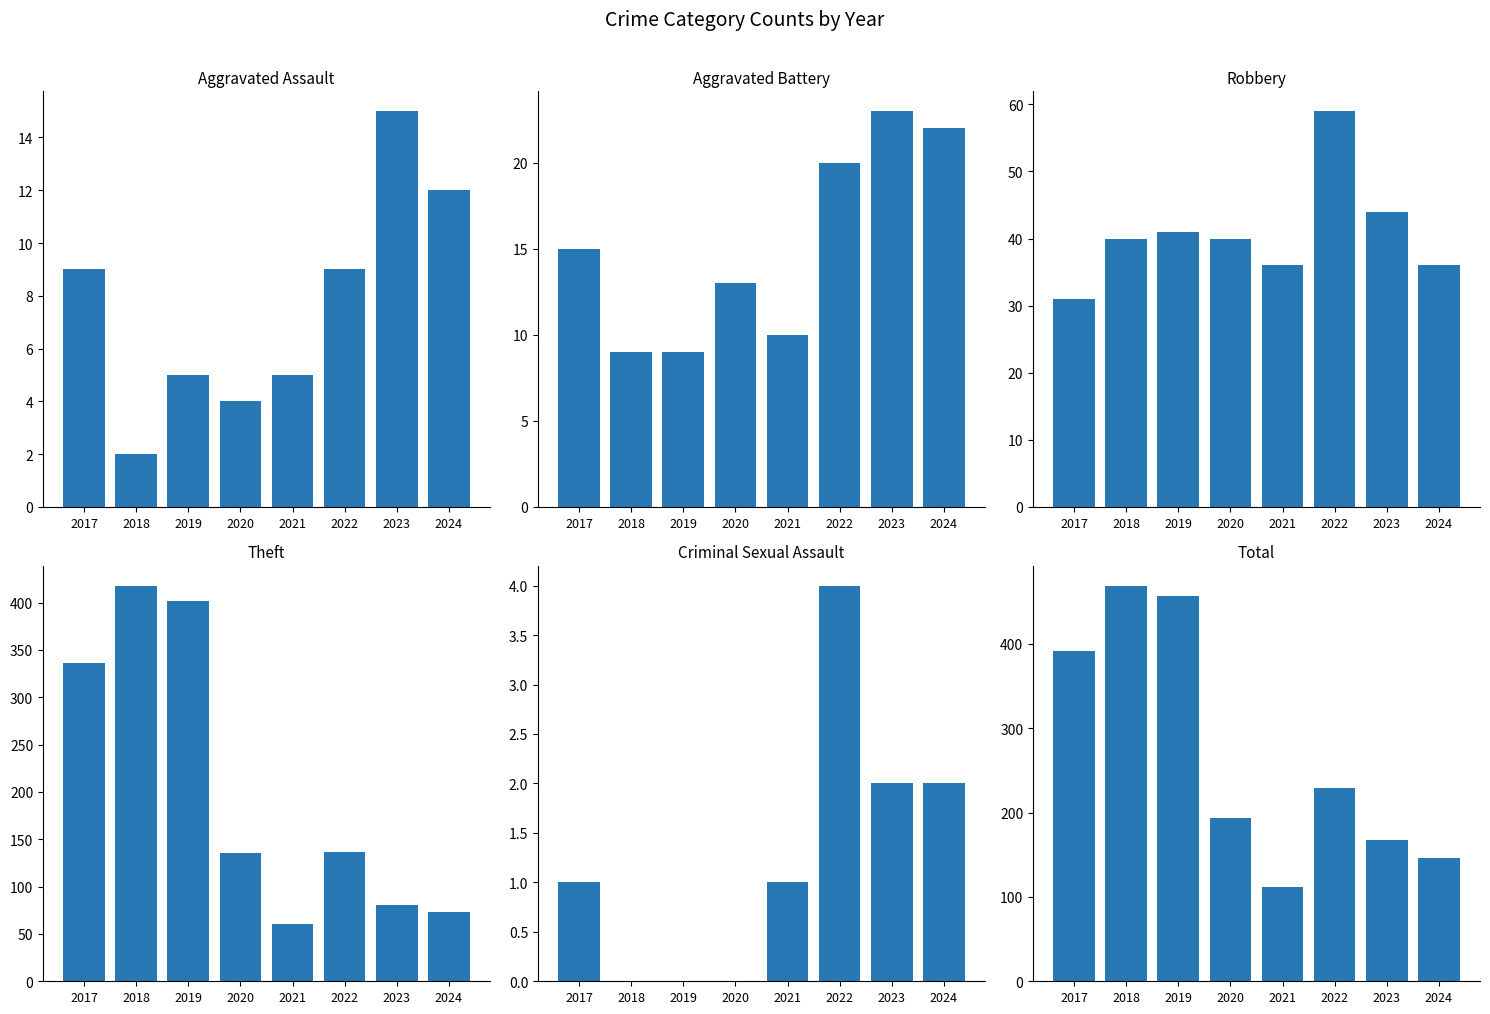

What value does the Aggravated Battery series have at 2023?

23